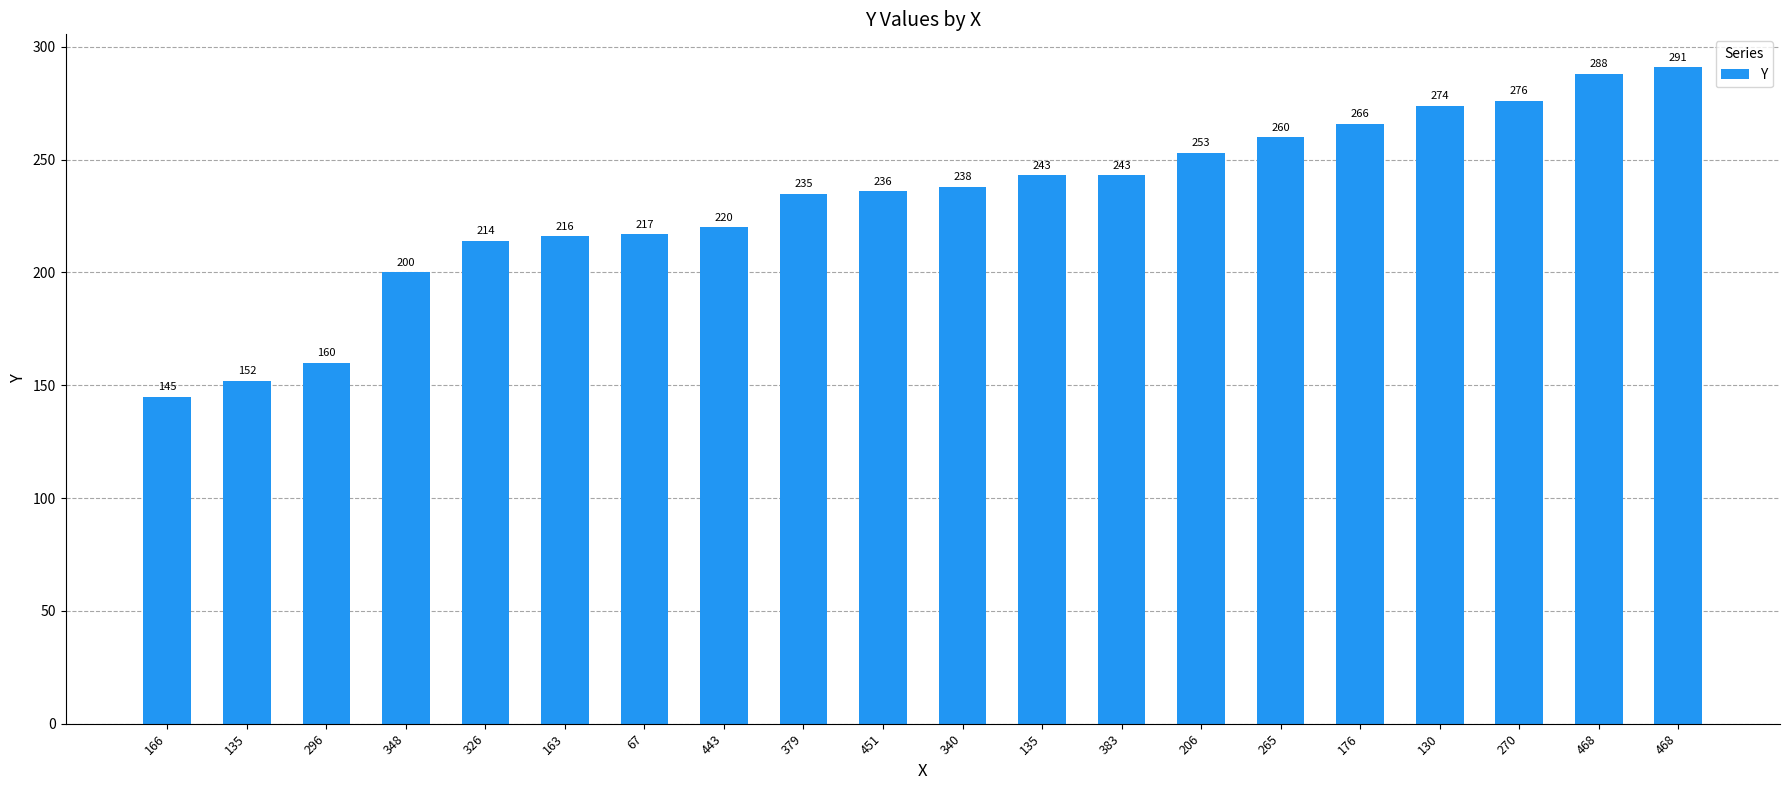

What is the ratio of the value at 176 to the value at 270?

1.0